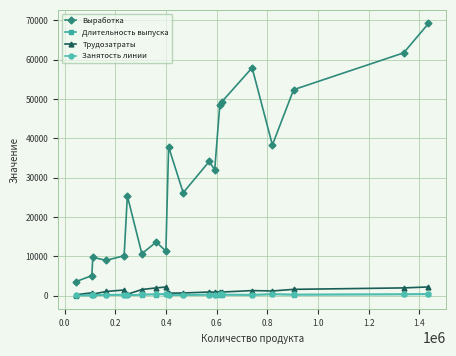

In Занятость линии, how many points are higher than both neighbors (excluding endpoints)?

6